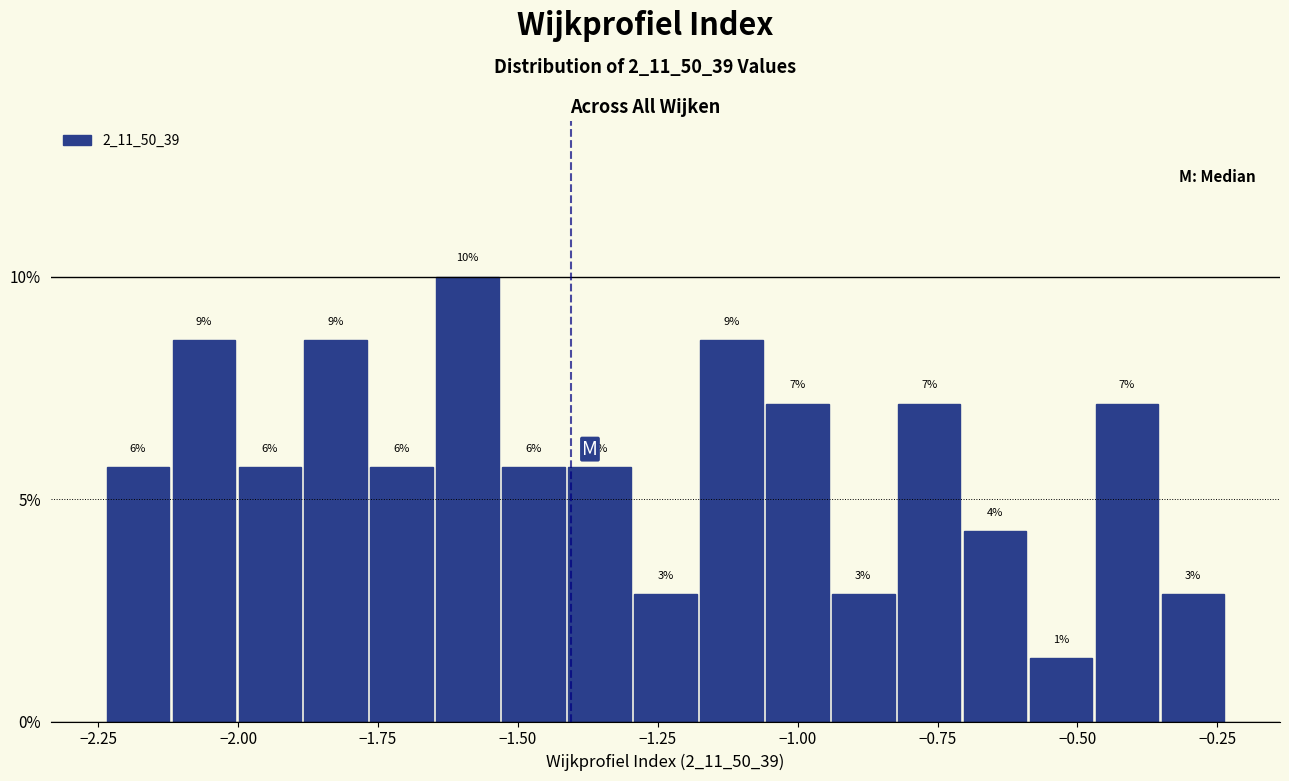

Read against the x-axis, roughly where is the centre of the tallest bar?

-1.60